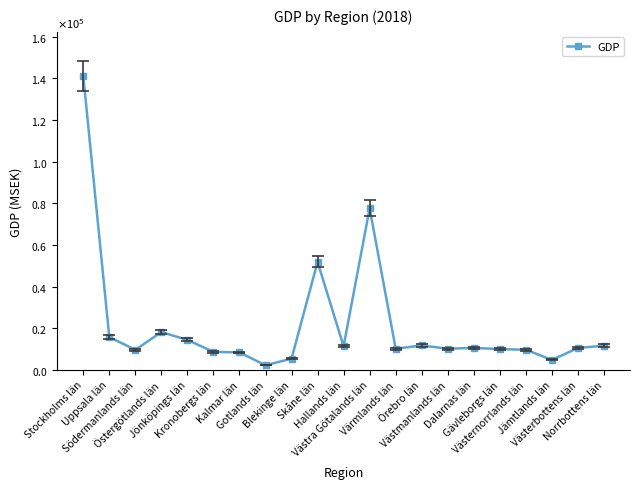

What is the change in value from Västmanlands län to Gävleborgs län?

-184